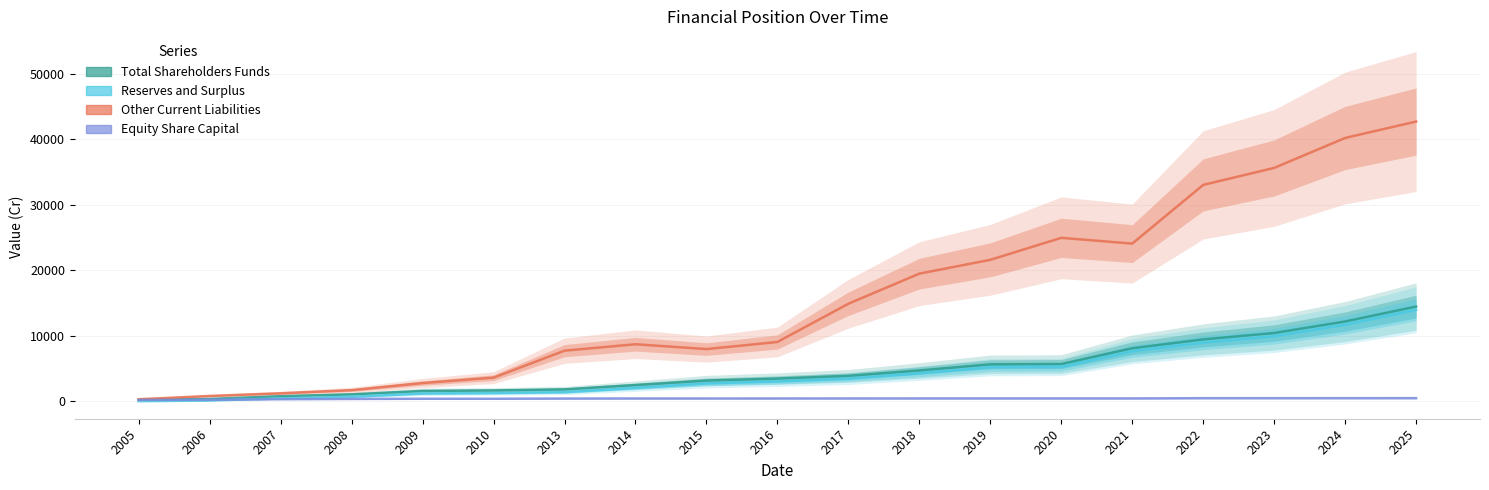

What is the sum of the Equity Share Capital values at 2022 and 2008?

868.2